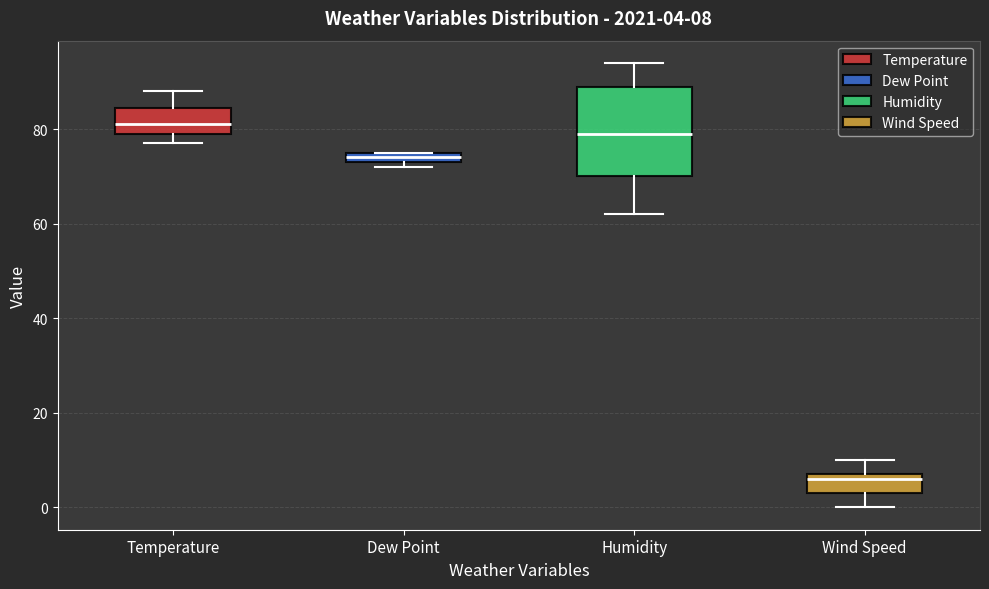

Which box is the tallest, from its lower edge to its upper edge?

Humidity